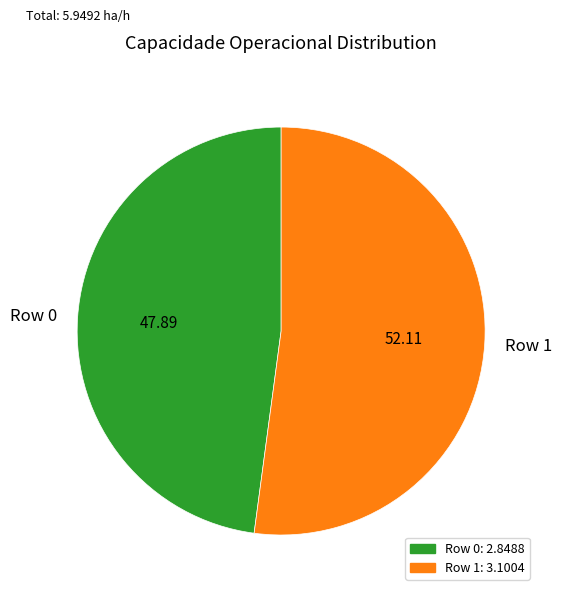

Does any single category account for the majority?

Yes